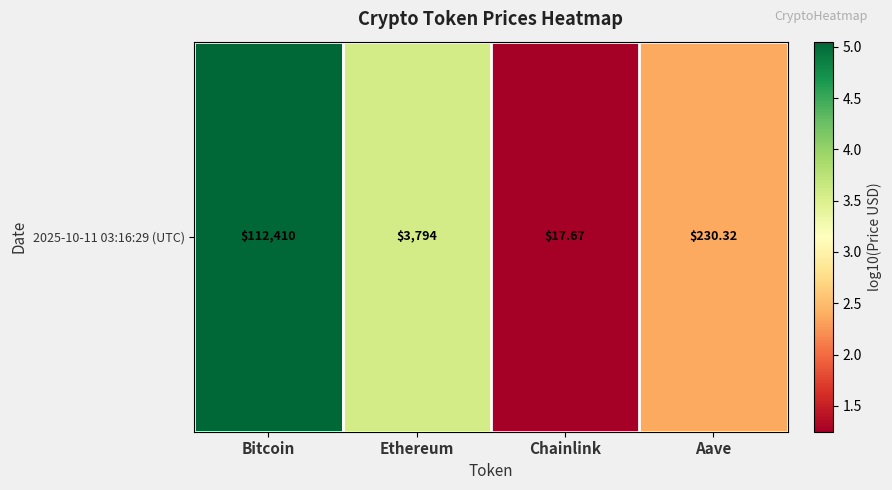

Reading right to left, transcribe all the data shown in this chart.

2.4	1.2	3.6	5.1